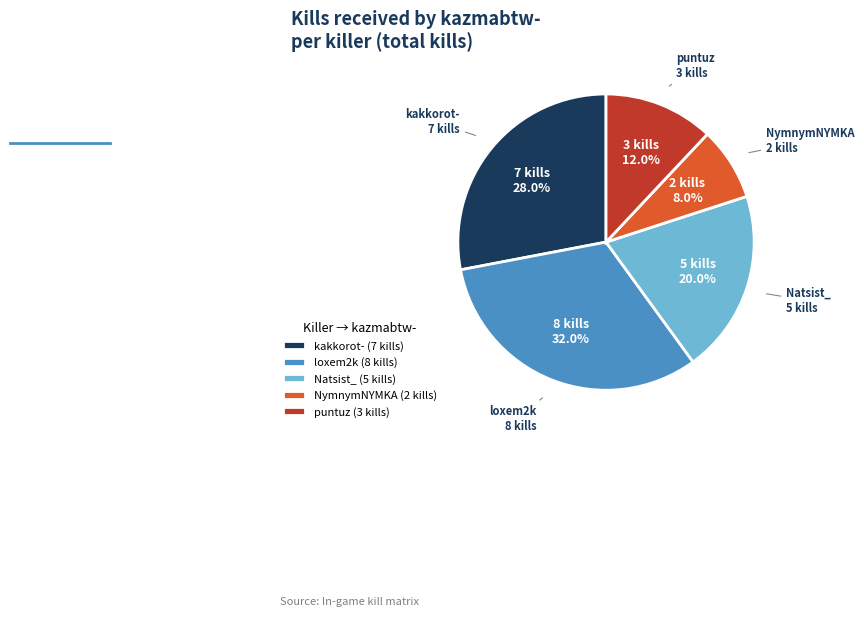

What portion of the pie excludes NymnymNYMKA (2 kills)?

92.0%